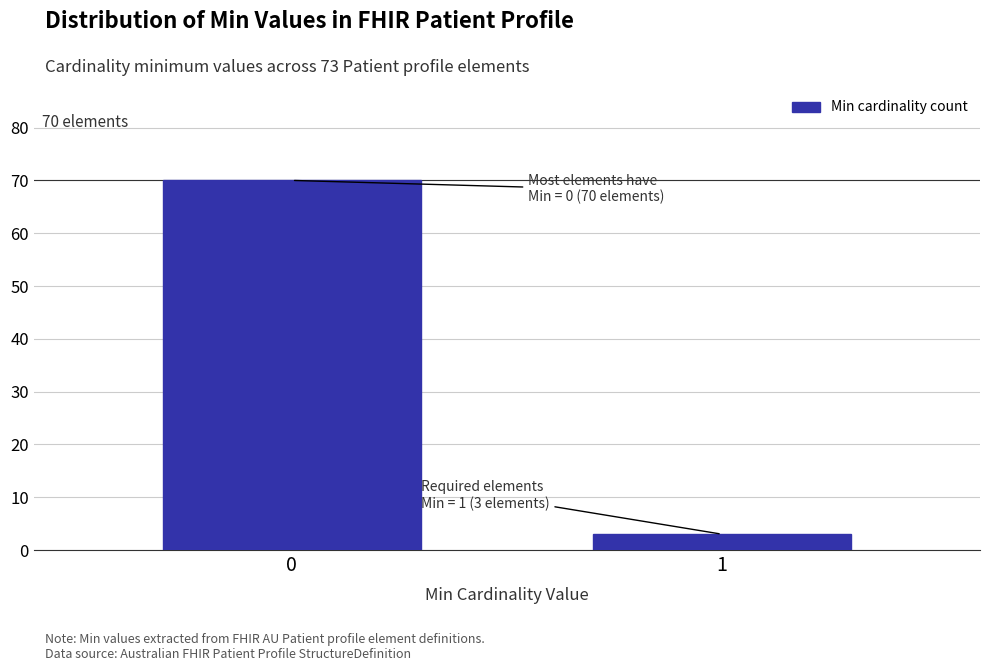

Reading right to left, list all the values displayed in this chart.

3	70